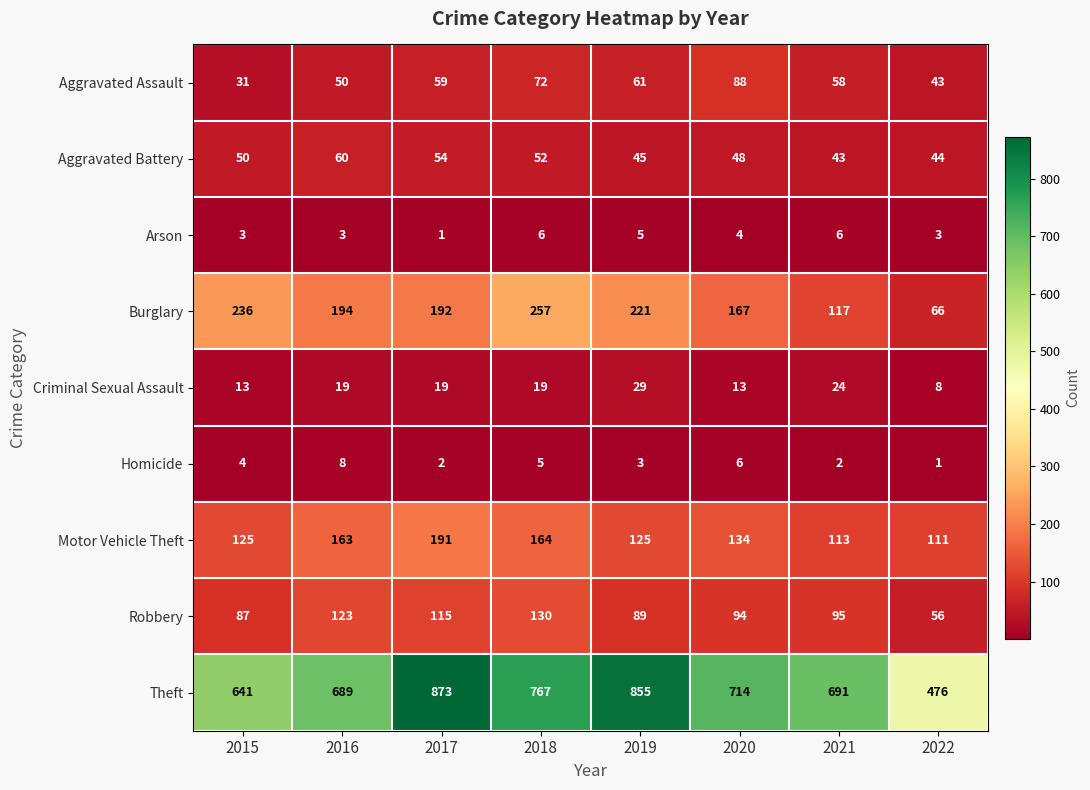

At which category is the sum across all series the highest?

2017